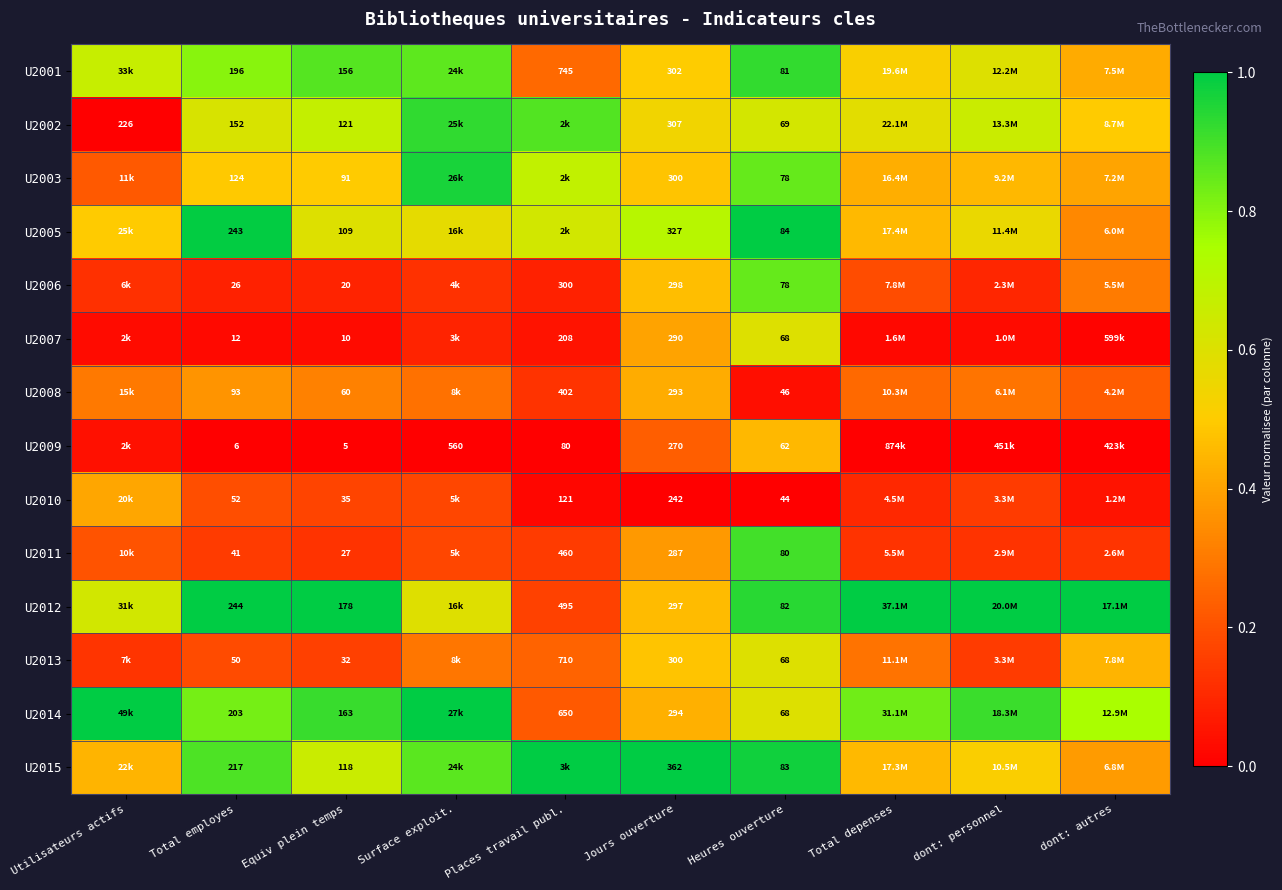

Which category has the lowest value in the U2001 series?

Places travail publ.